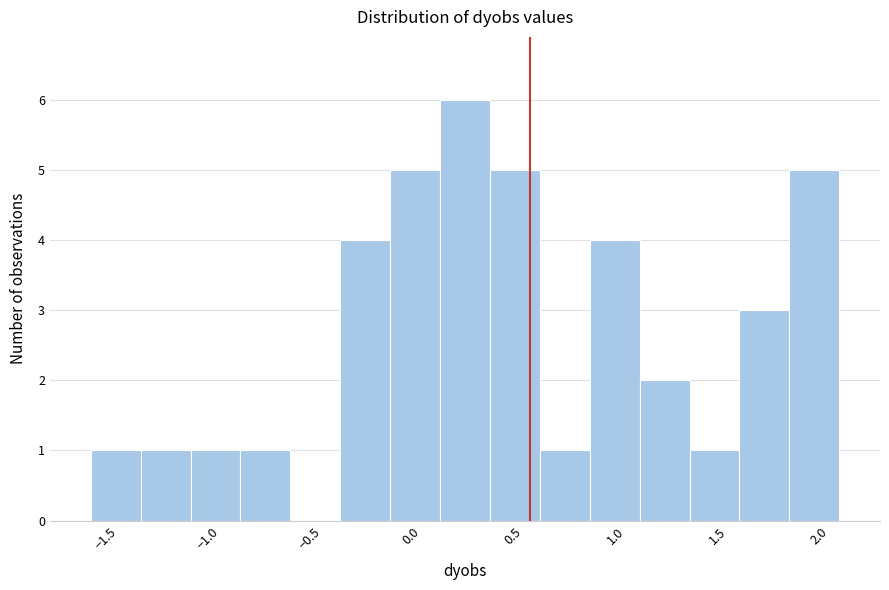

Over which range of the x-axis is the bar tallest?

0.15 to 0.40